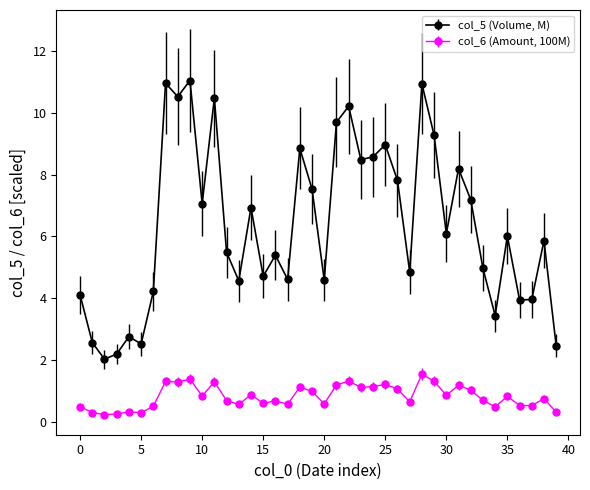

Which series has the largest range (max minus min)?

col_5 (Volume, M)